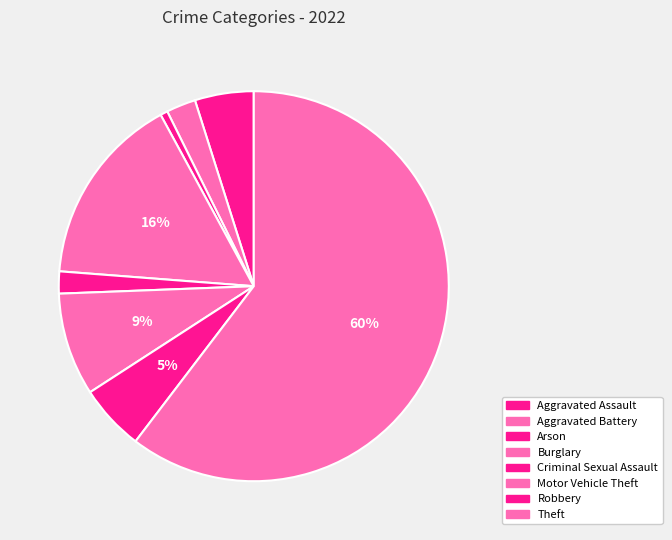

To the nearest percent, what is the difference between the Burglary and Arson slice percentages?

15%